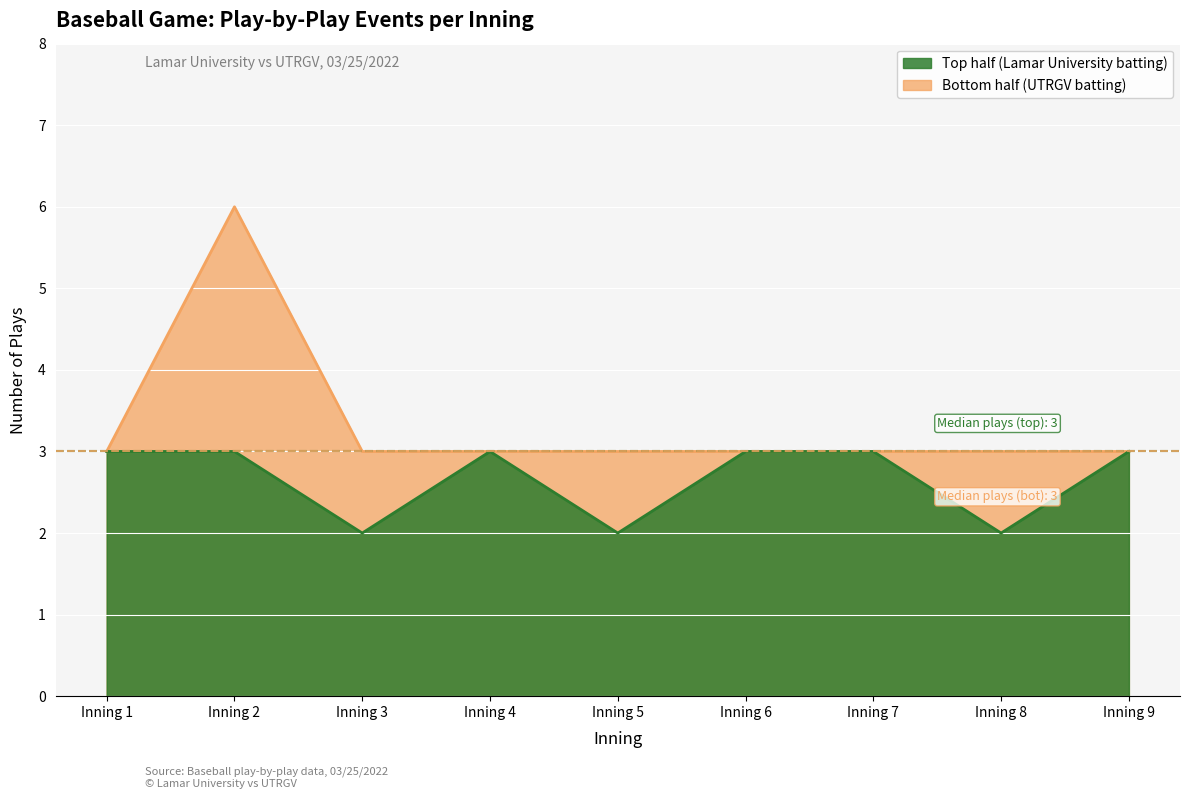

Is the value of top_events at Inning 8 greater than the value of bot_events at Inning 2?

No